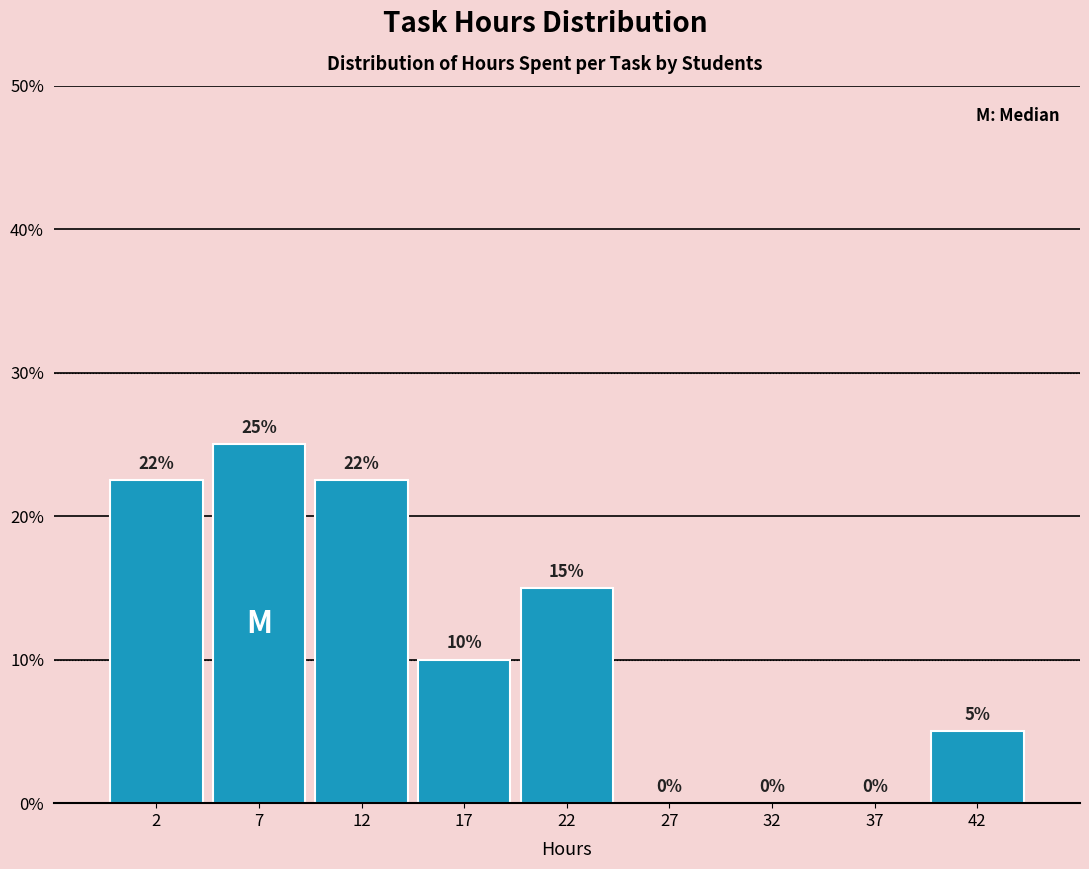

Which range on the x-axis has the tallest bar?

5 to 10